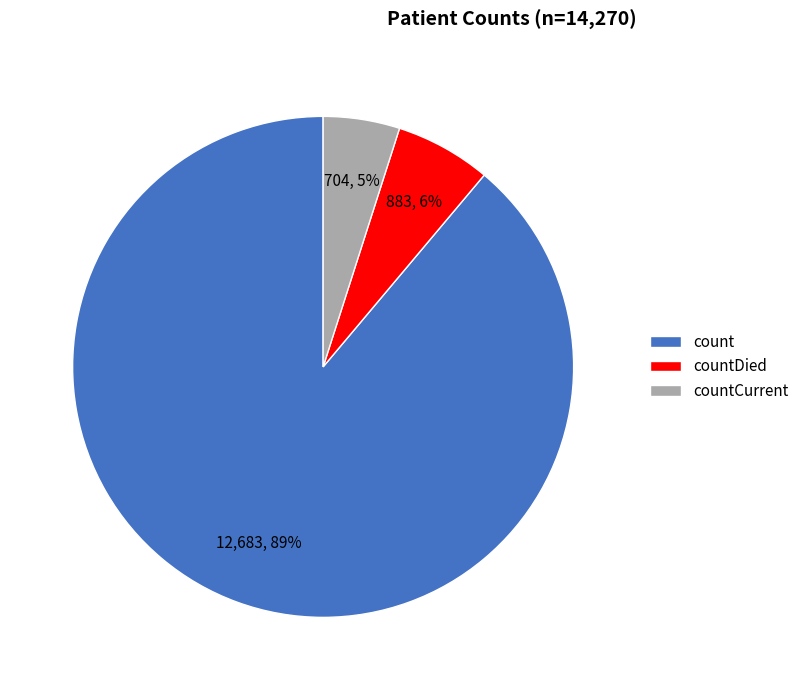

Which has a higher value, countCurrent or countDied?

countDied